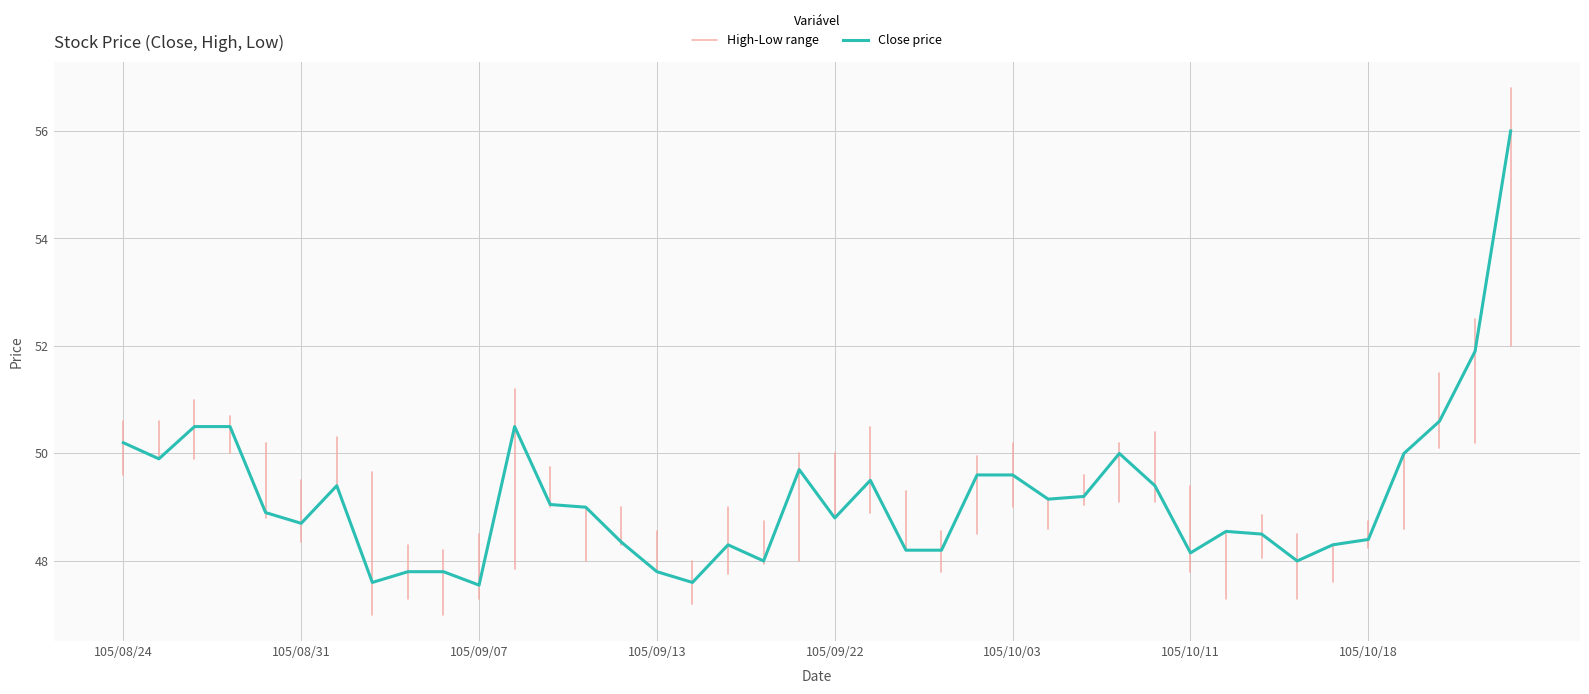

Reading right to left, transcribe all the data shown in this chart.

Close (col_3): 56.0	51.9	50.6	50.0	48.4	48.3	48.0	48.5	48.5	48.1	49.4	50.0	49.2	49.1	49.6	49.6	48.2	48.2	49.5	48.8	49.7	48.0	48.3	47.6	47.8	48.4	49.0	49.0	50.5	47.5	47.8	47.8	47.6	49.4	48.7	48.9	50.5	50.5	49.9	50.2
High (col_4): 56.8	52.5	51.5	50.0	48.8	48.3	48.5	48.9	48.5	49.4	50.4	50.2	49.6	49.1	50.2	50.0	48.5	49.3	50.5	50.0	50.0	48.8	49.0	48.0	48.5	49.0	49.0	49.8	51.2	48.5	48.2	48.3	49.6	50.3	49.5	50.2	50.7	51.0	50.6	50.6
Low (col_5): 52.0	50.2	50.1	48.6	48.2	47.6	47.3	48.0	47.3	47.8	49.1	49.1	49.0	48.6	49.0	48.5	47.8	48.2	48.9	48.8	48.0	48.0	47.8	47.2	47.8	48.3	48.0	49.0	47.9	47.3	47.0	47.3	47.0	49.4	48.4	48.8	50.0	49.9	49.9	49.6